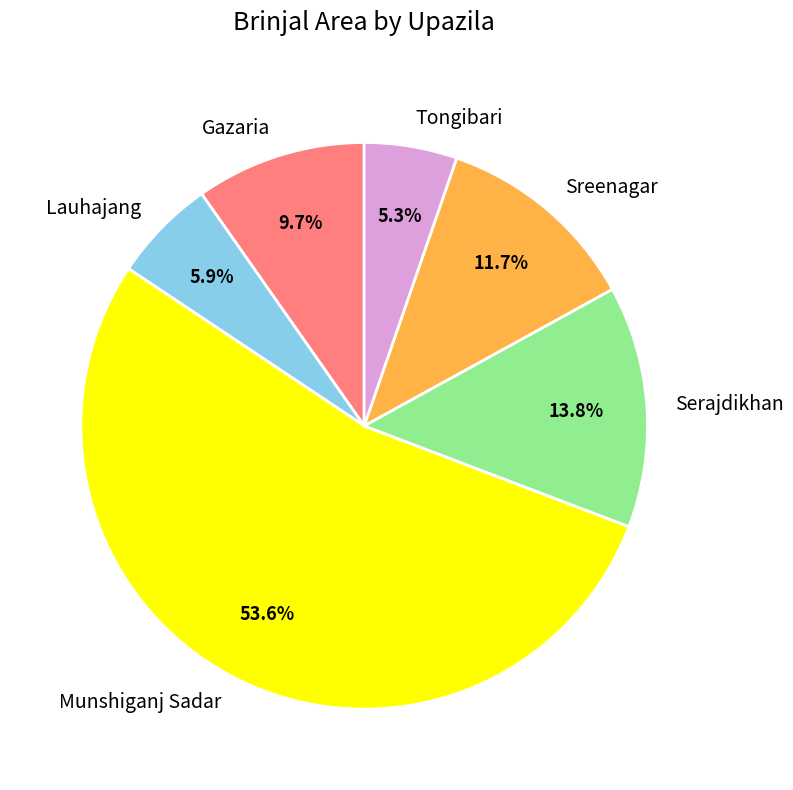

How many segments does this pie chart have?

6